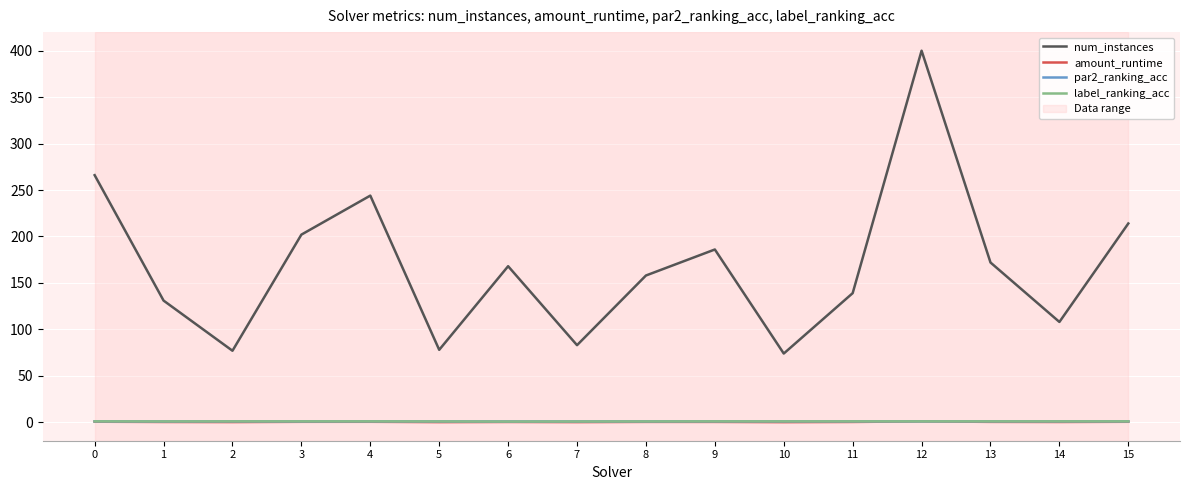

At which category is the sum across all series the highest?

12